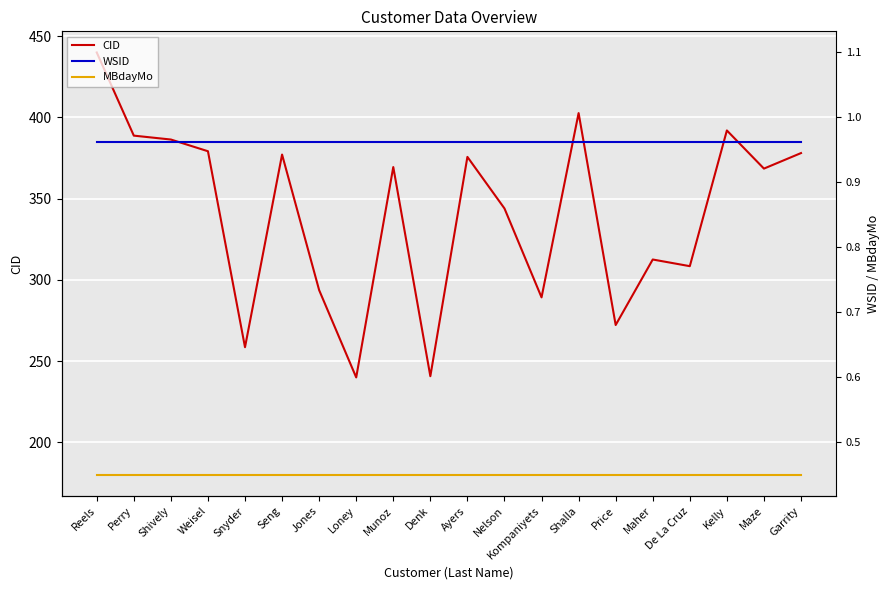

What is the lowest value of the MBdayMo series?

180.0